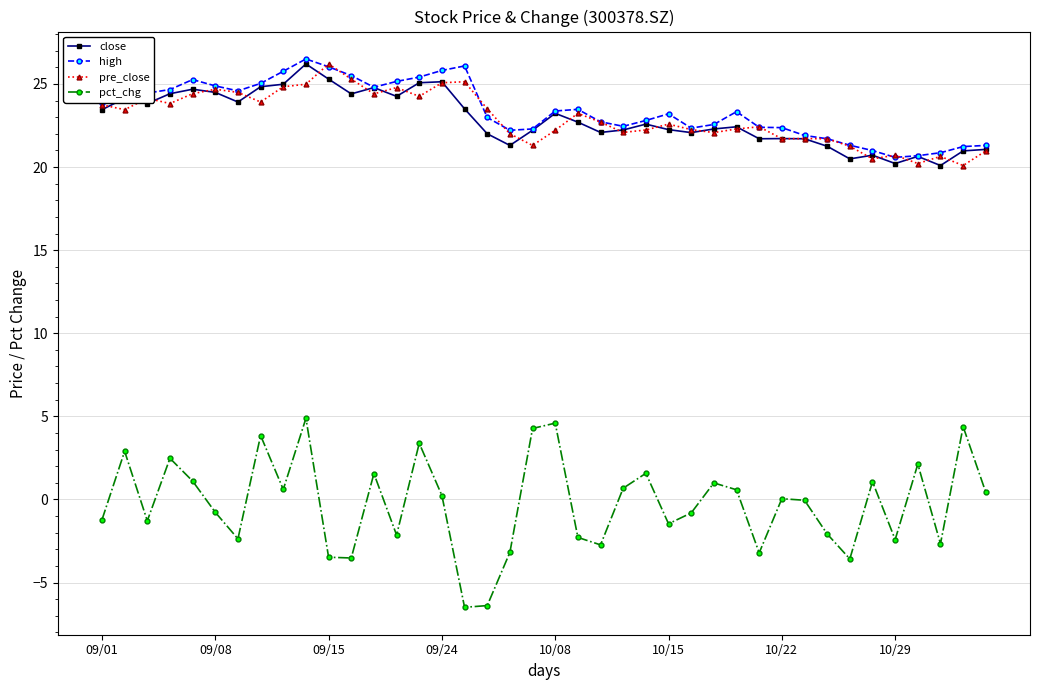

True or false: pct_chg and close intersect in this chart.

False